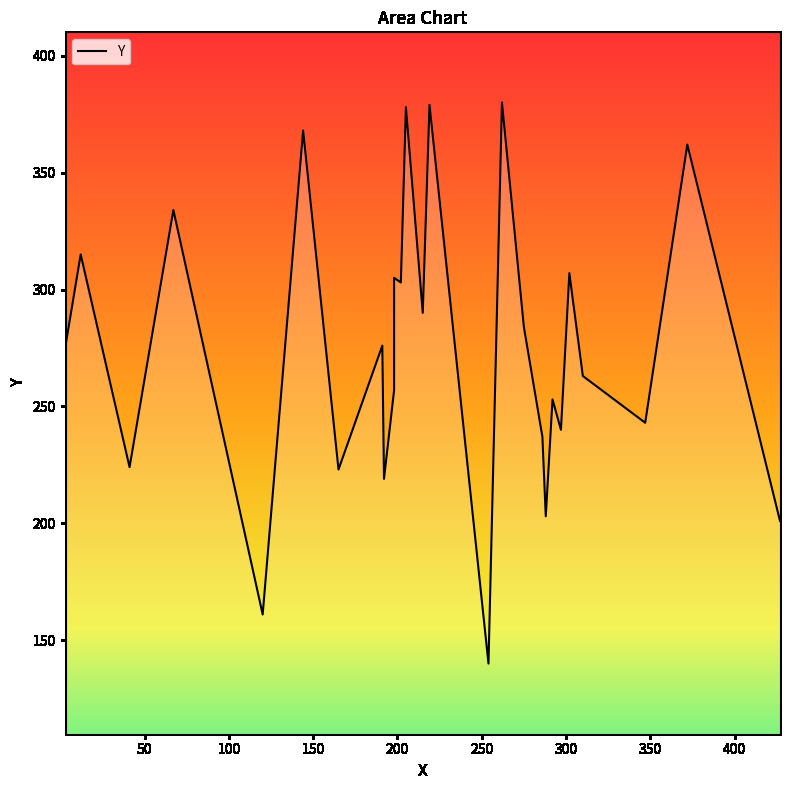

Which has a higher value, 198 or 297?

198